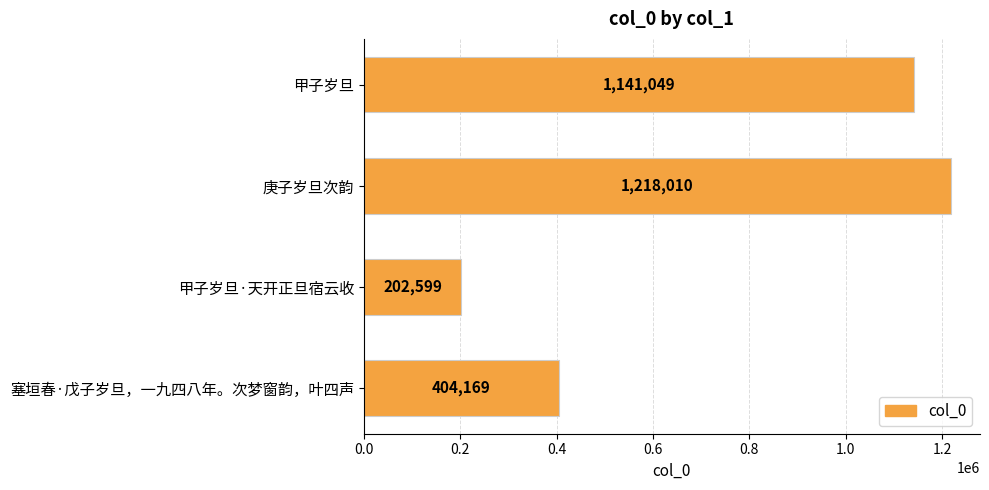

Rank the categories by value from lowest to highest.

甲子岁旦·天开正旦宿云收, 塞垣春·戊子岁旦，一九四八年。次梦窗韵，叶四声, 甲子岁旦, 庚子岁旦次韵